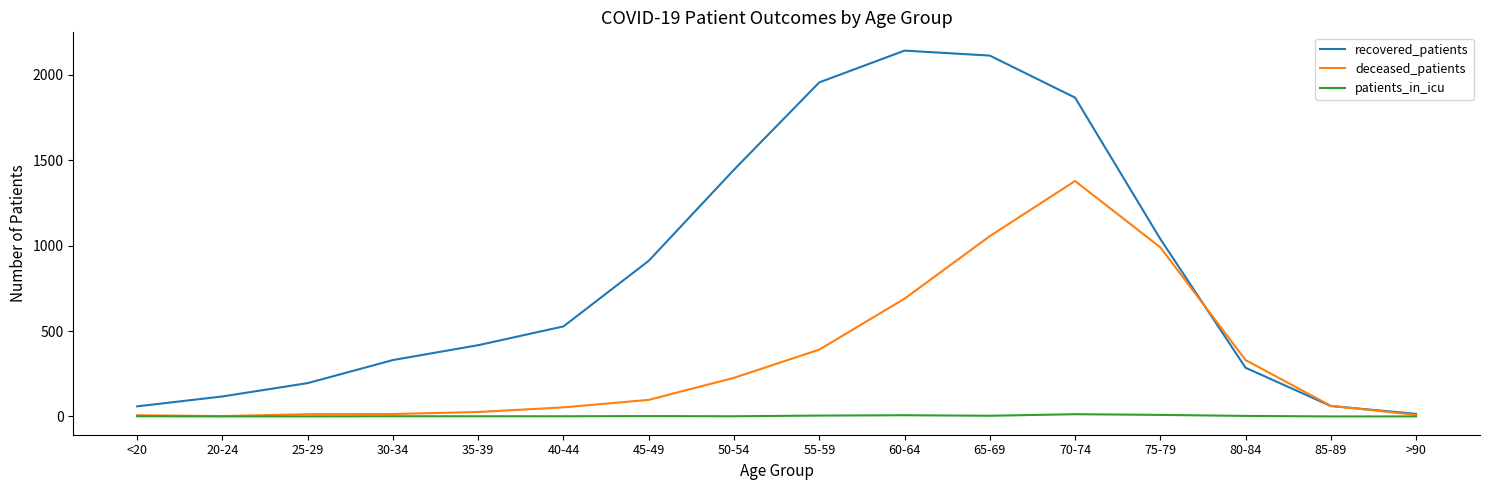

What is the maximum value shown in the chart?

2141